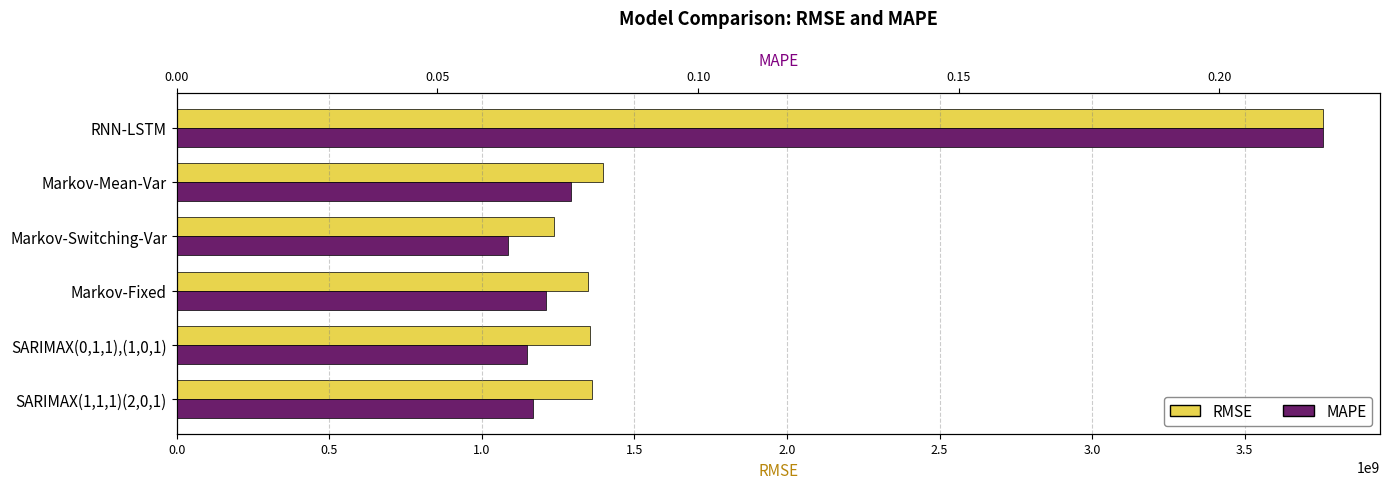

True or false: RMSE has a value of 1359679576.6 at SARIMAX(1,1,1)(2,0,1).

True